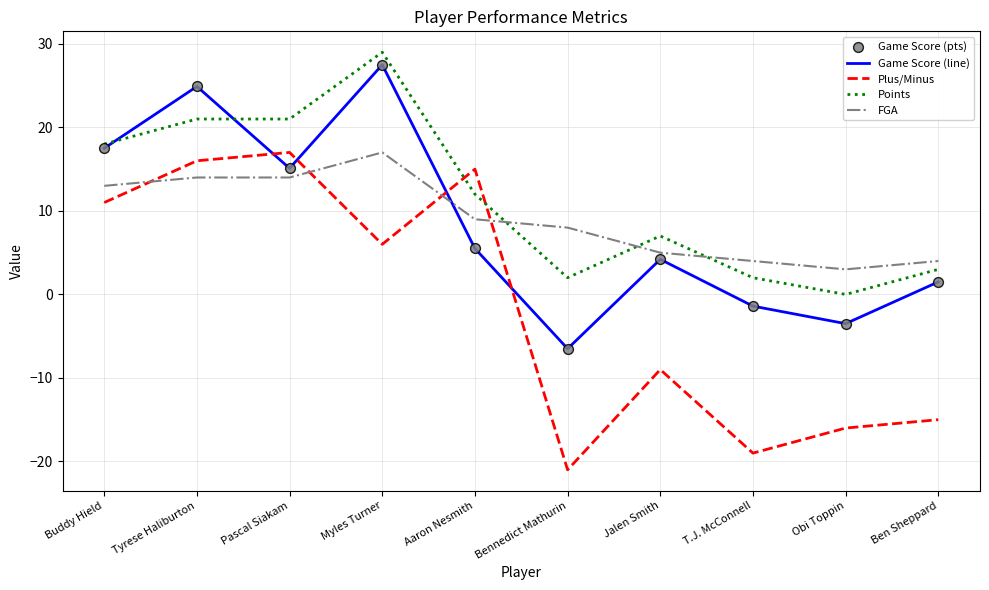

Which series has the largest total across all categories?

Points